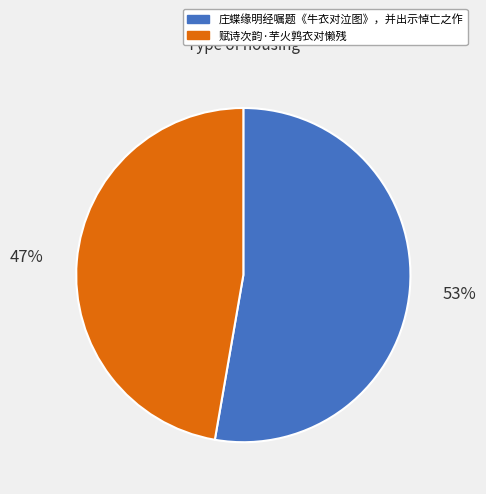

To the nearest percent, what portion does 庄蝶缘明经嘱题《牛衣对泣图》，并出示悼亡之作 represent?

53%